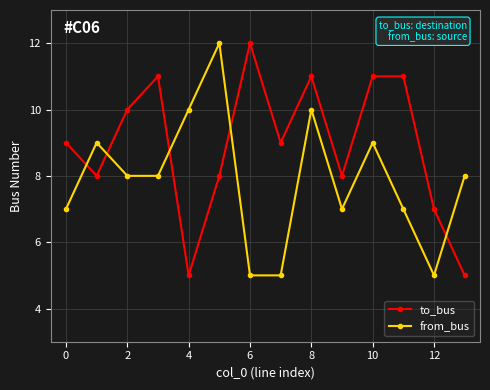

Does the chart display data point markers on the line(s)?

Yes